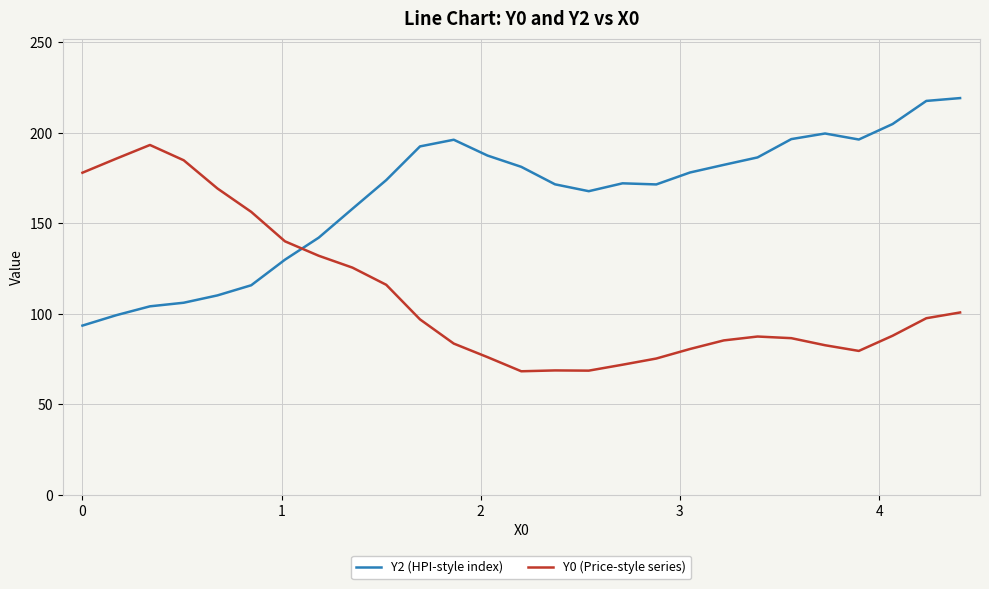

What is the difference between the maximum and minimum values in the Y0 (Price-style series) series?

125.1